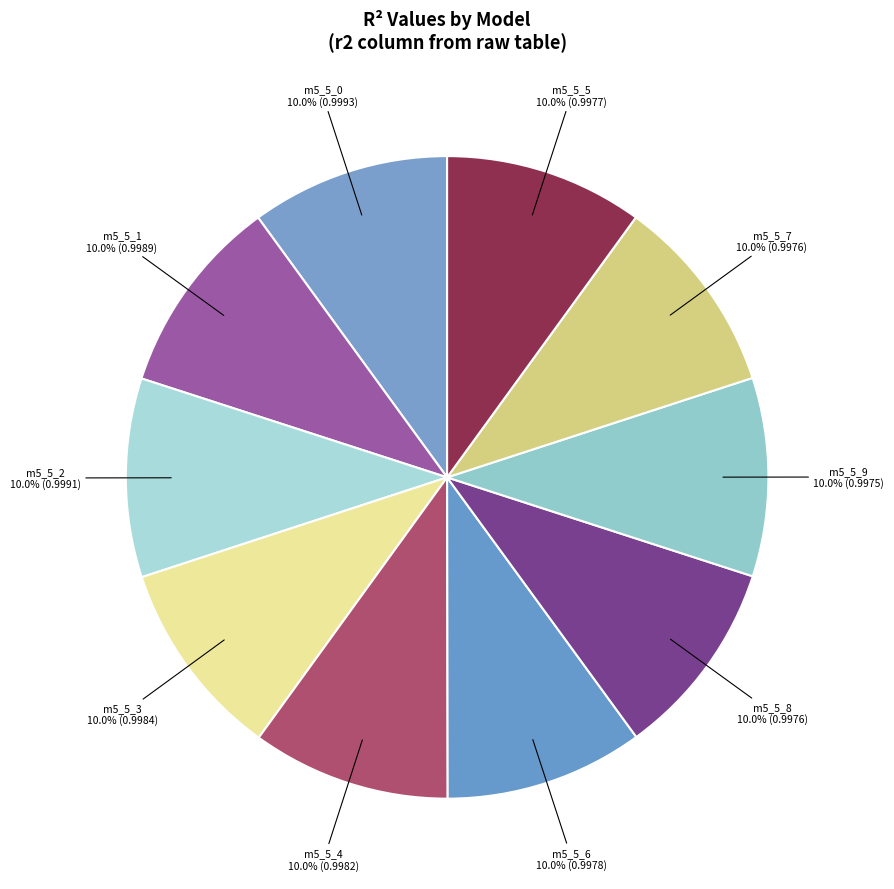

How many segments does this pie chart have?

10